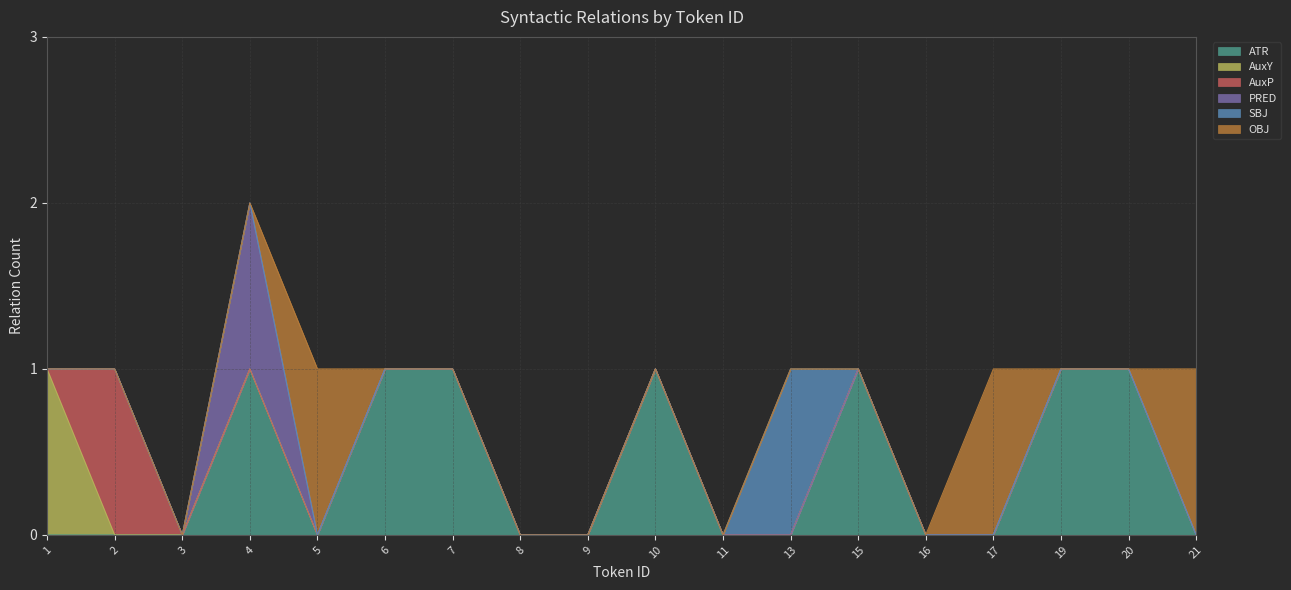

What is the difference between the second highest and minimum values in the OBJ series?

1